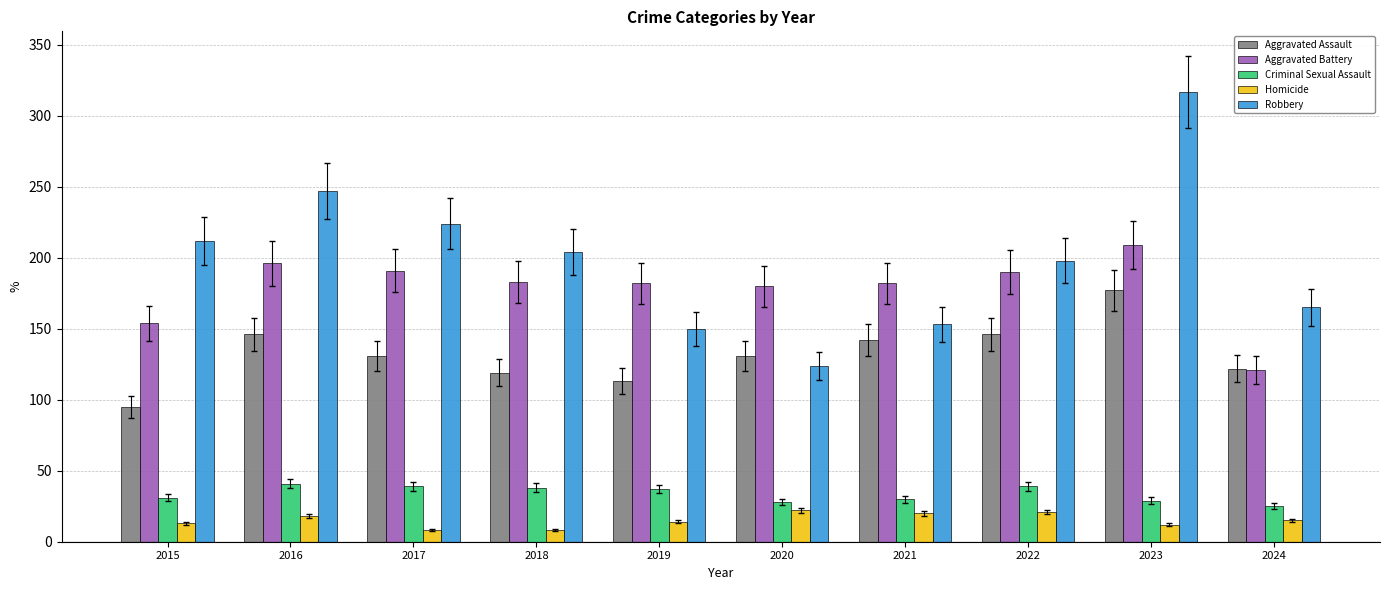

How many bars are there in each group?

5